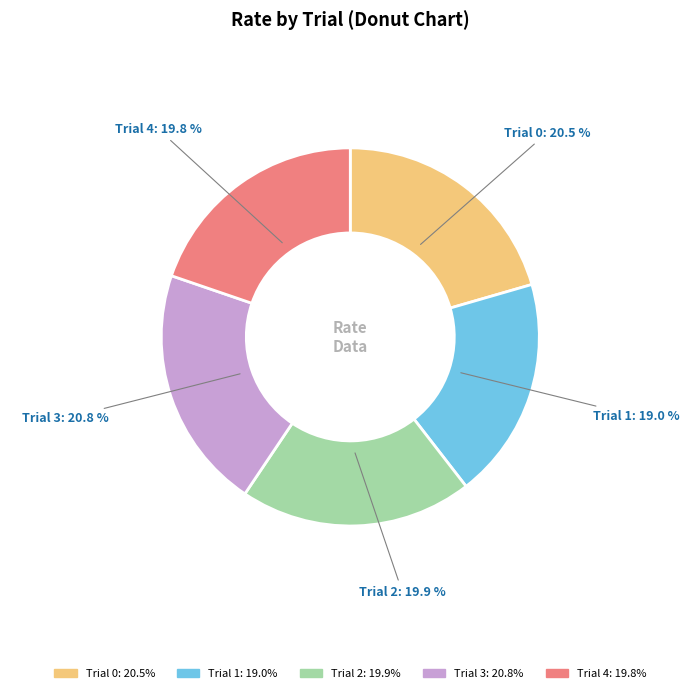

Is there a majority slice in this chart?

No